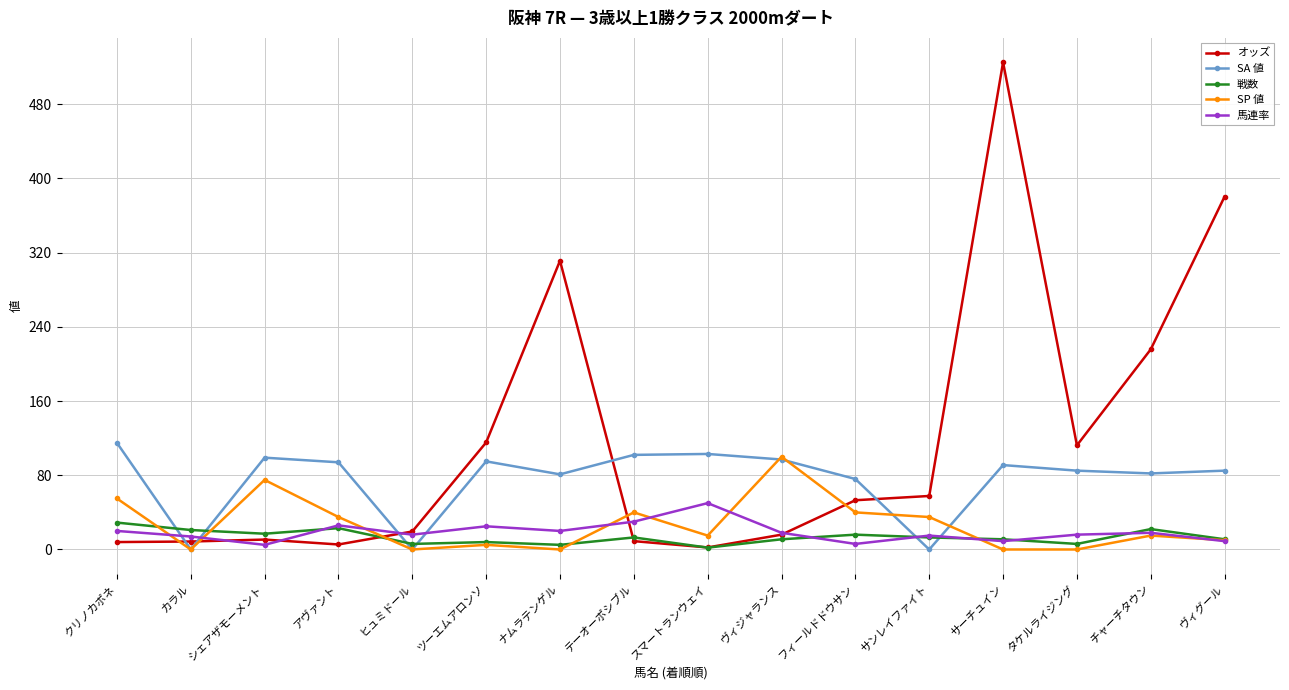

Between which two adjacent categories do SA 値 and 馬連率 first intersect?

クリノカポネ and カラル